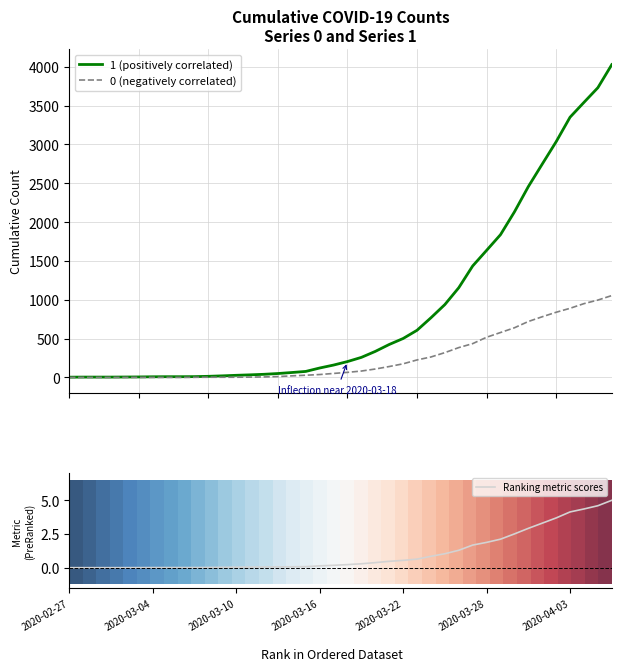

What is the difference between the maximum and second lowest values in the 0 (negatively correlated) series?

1054